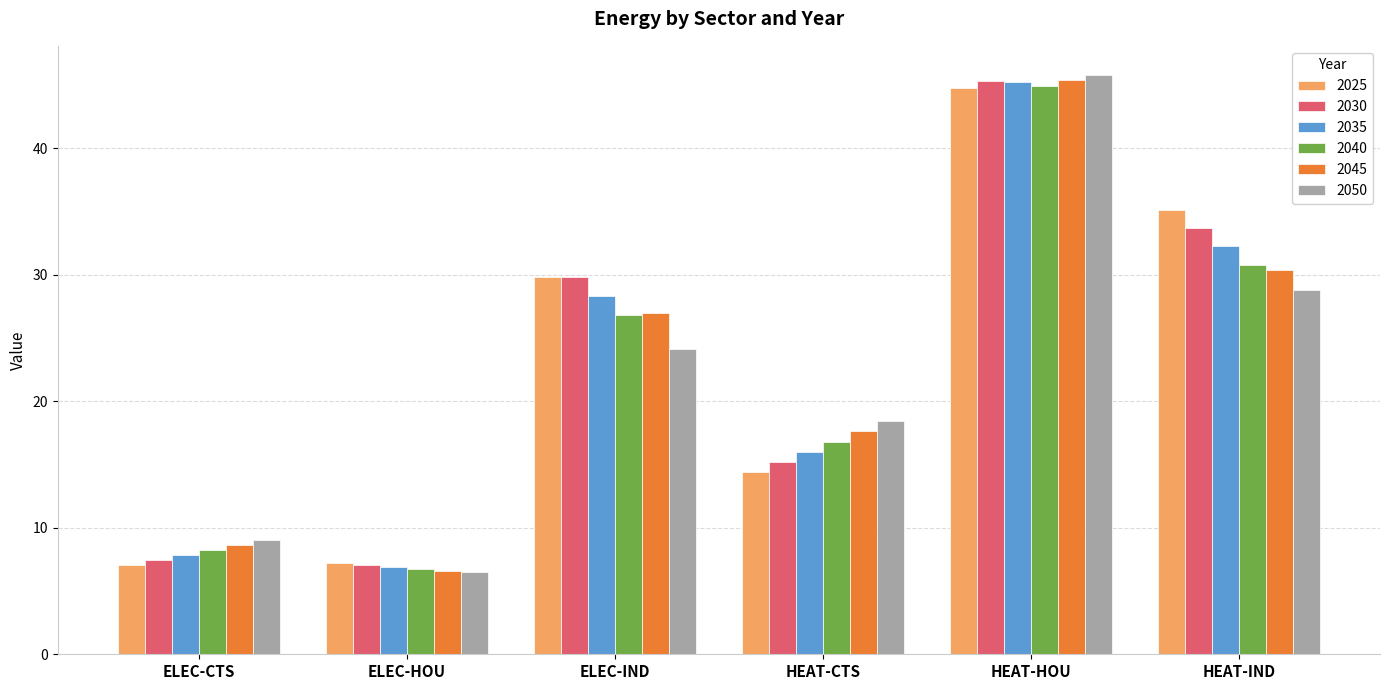

What is the approximate value of 2030 at ELEC-CTS?

7.5